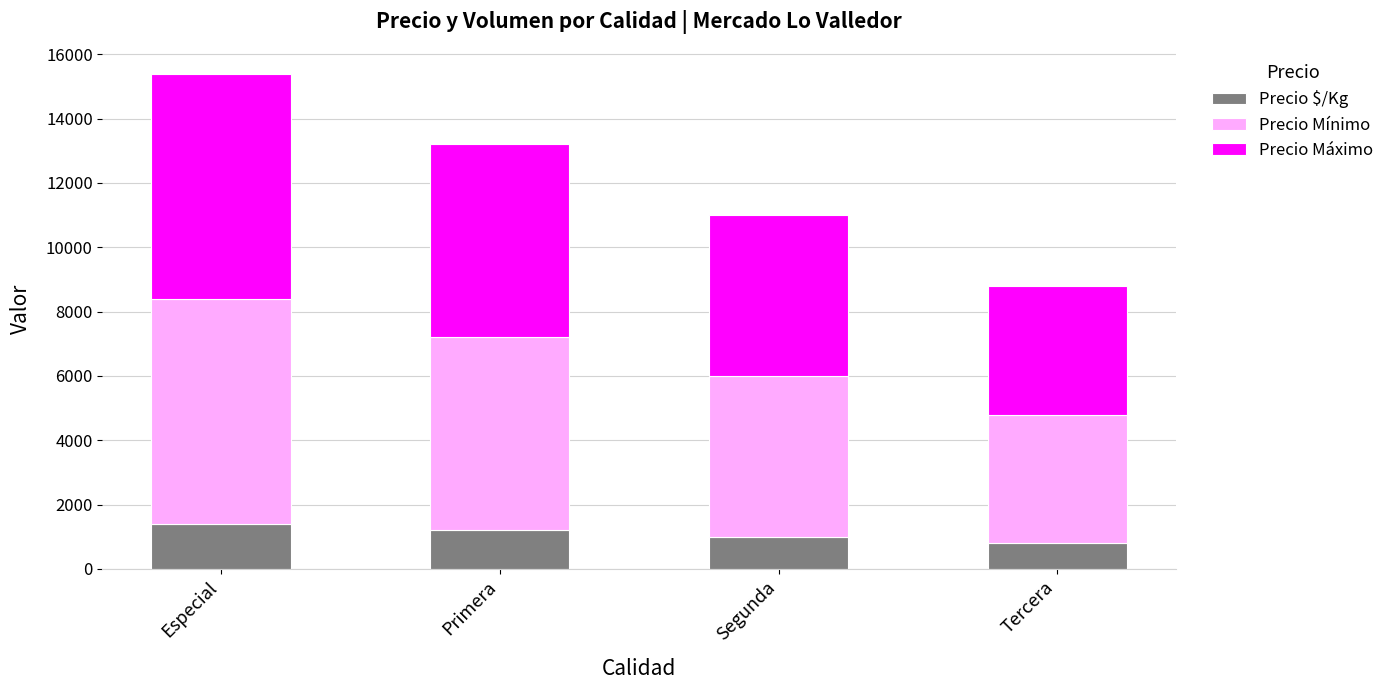

At which category is the sum across all series the highest?

Especial